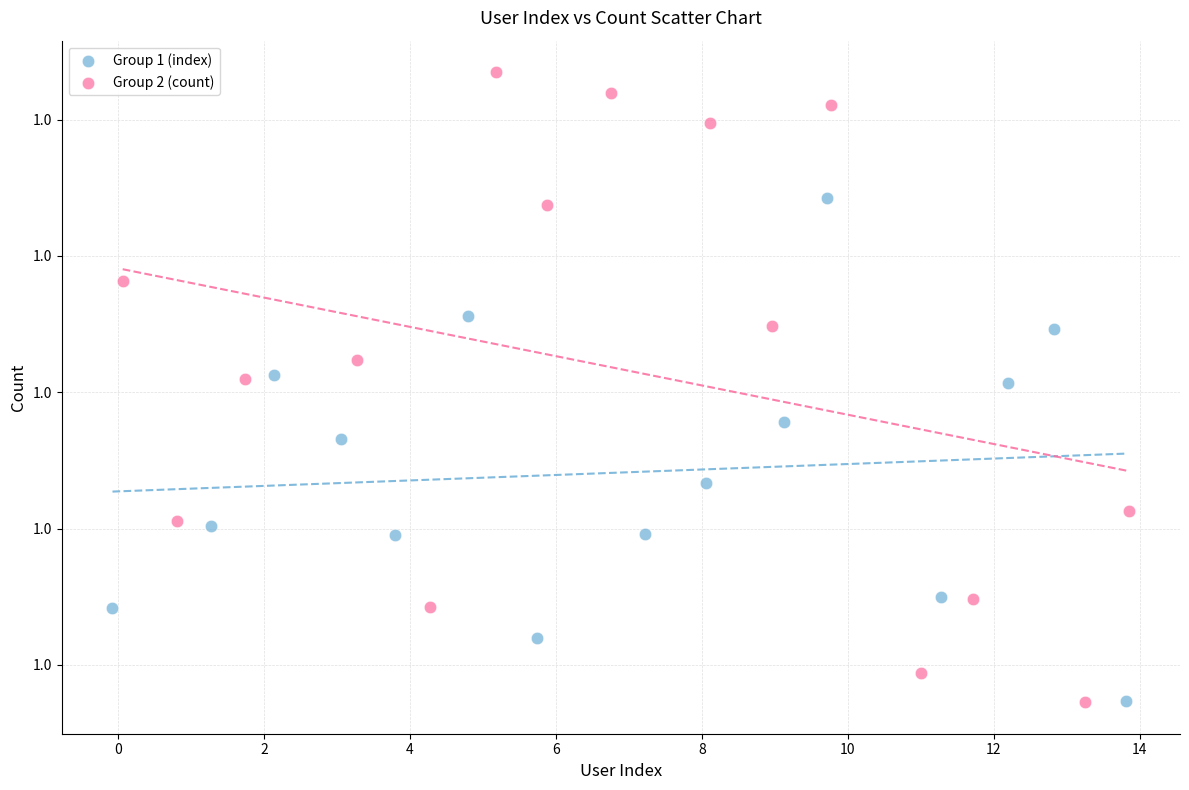

What are all the series names shown in the legend?

Group 1 (index), Group 2 (count)